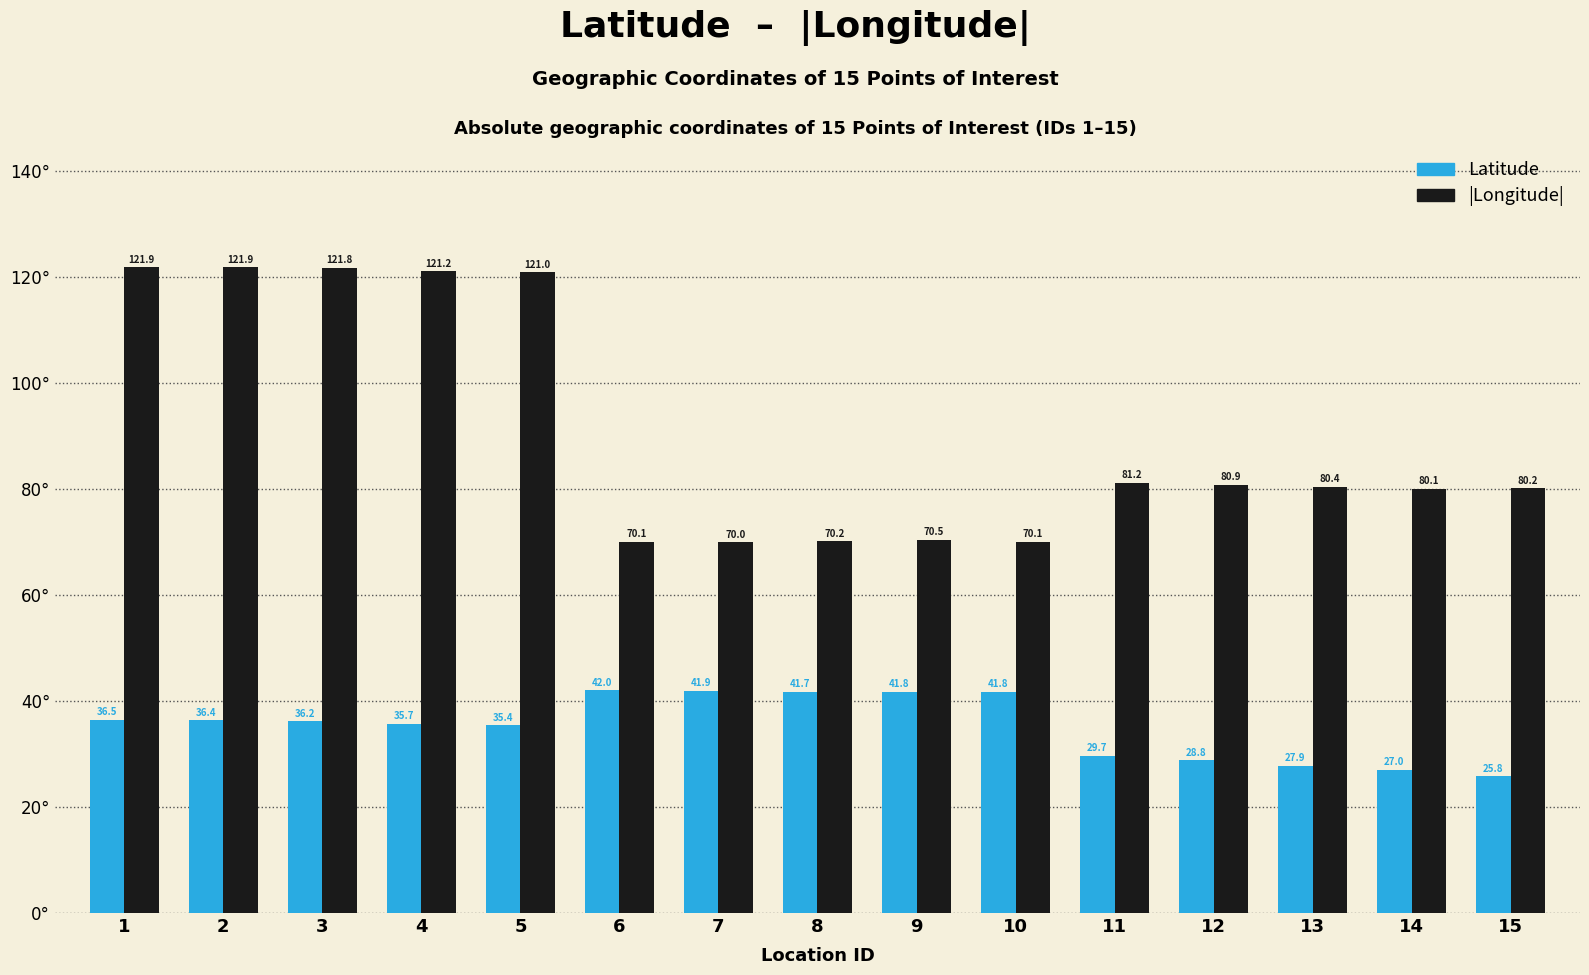

At which label does |Longitude| first exceed 80?

1